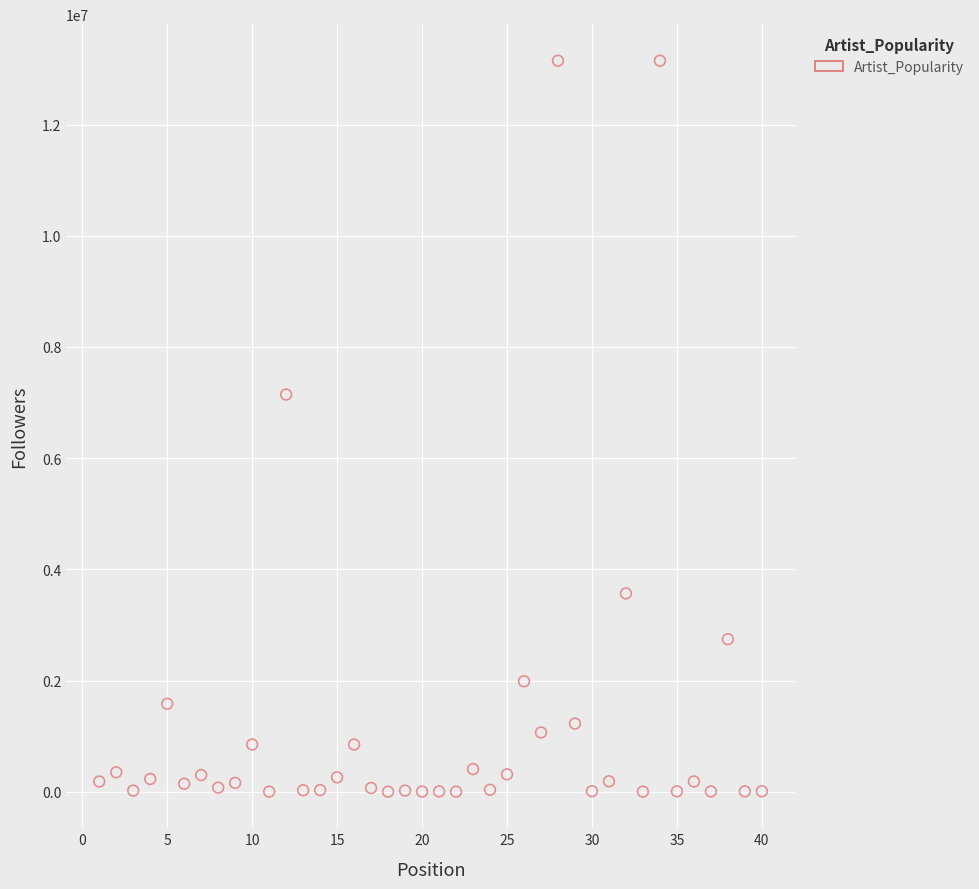

What is the range of Y values (max minus min)?

13149891